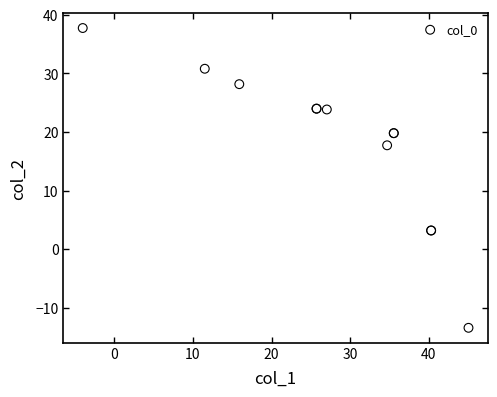

What Y value in the scatter plot is closest to 12?

17.7